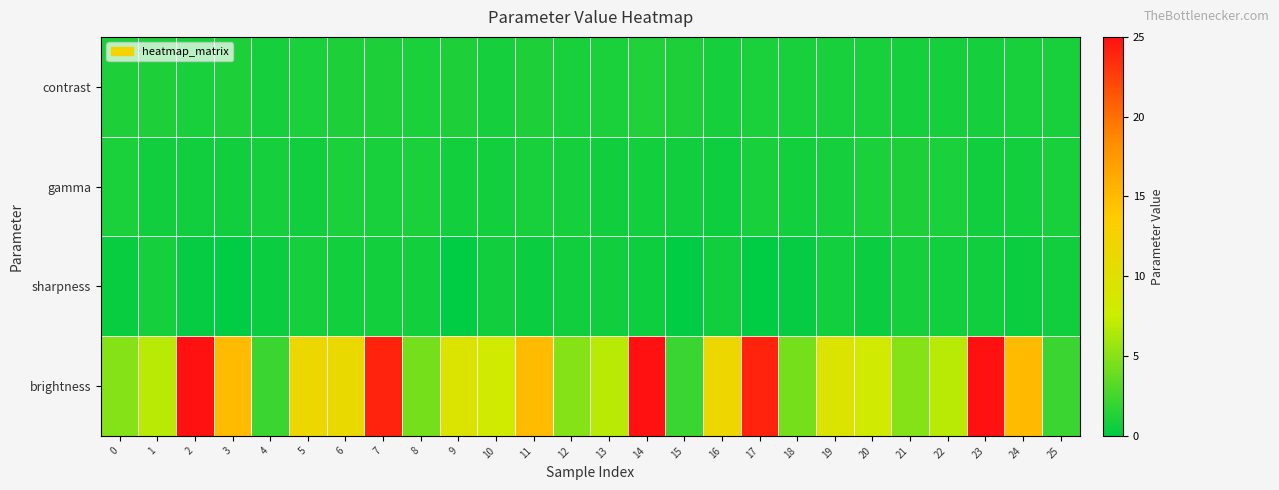

How many categories are shown in the chart?

26